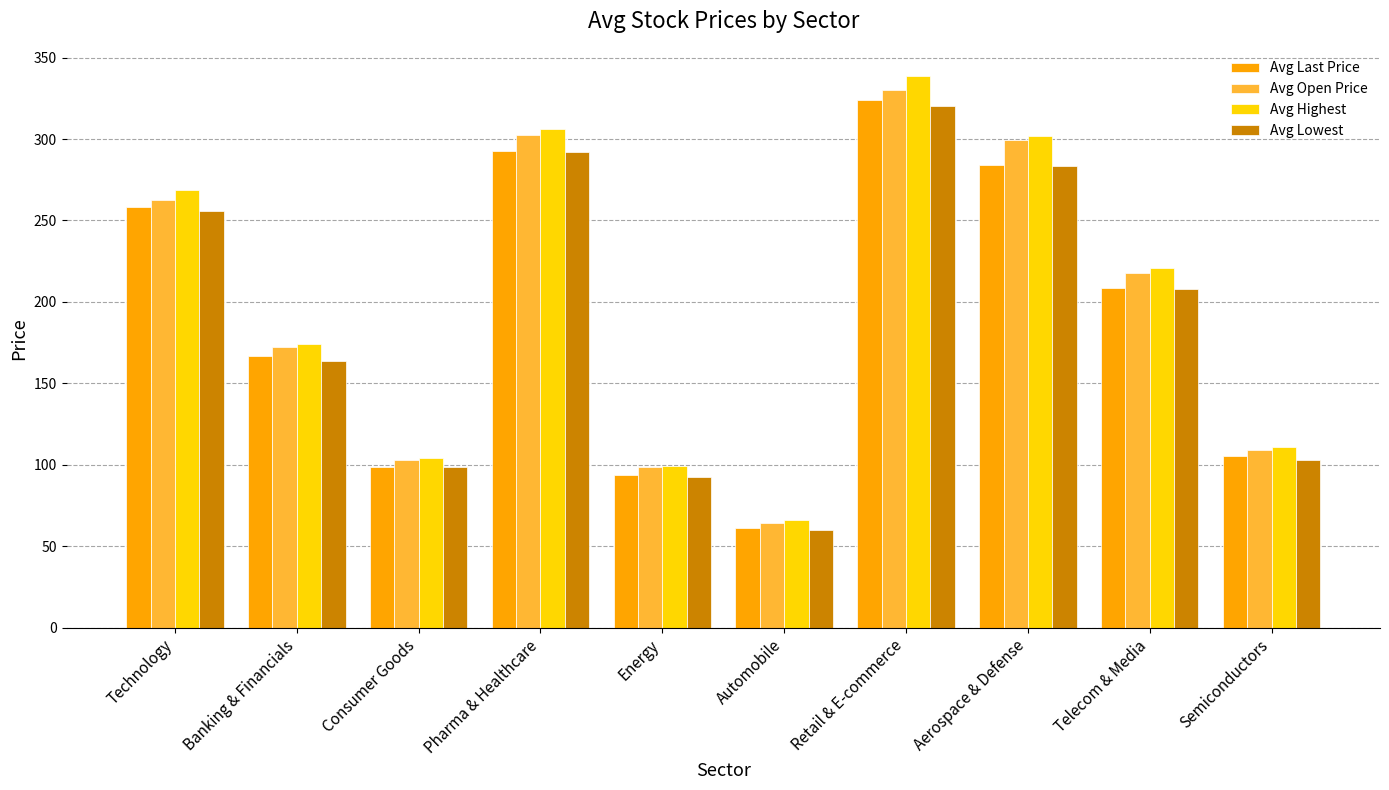

Which category has the highest value in the Avg Highest series?

Retail & E-commerce